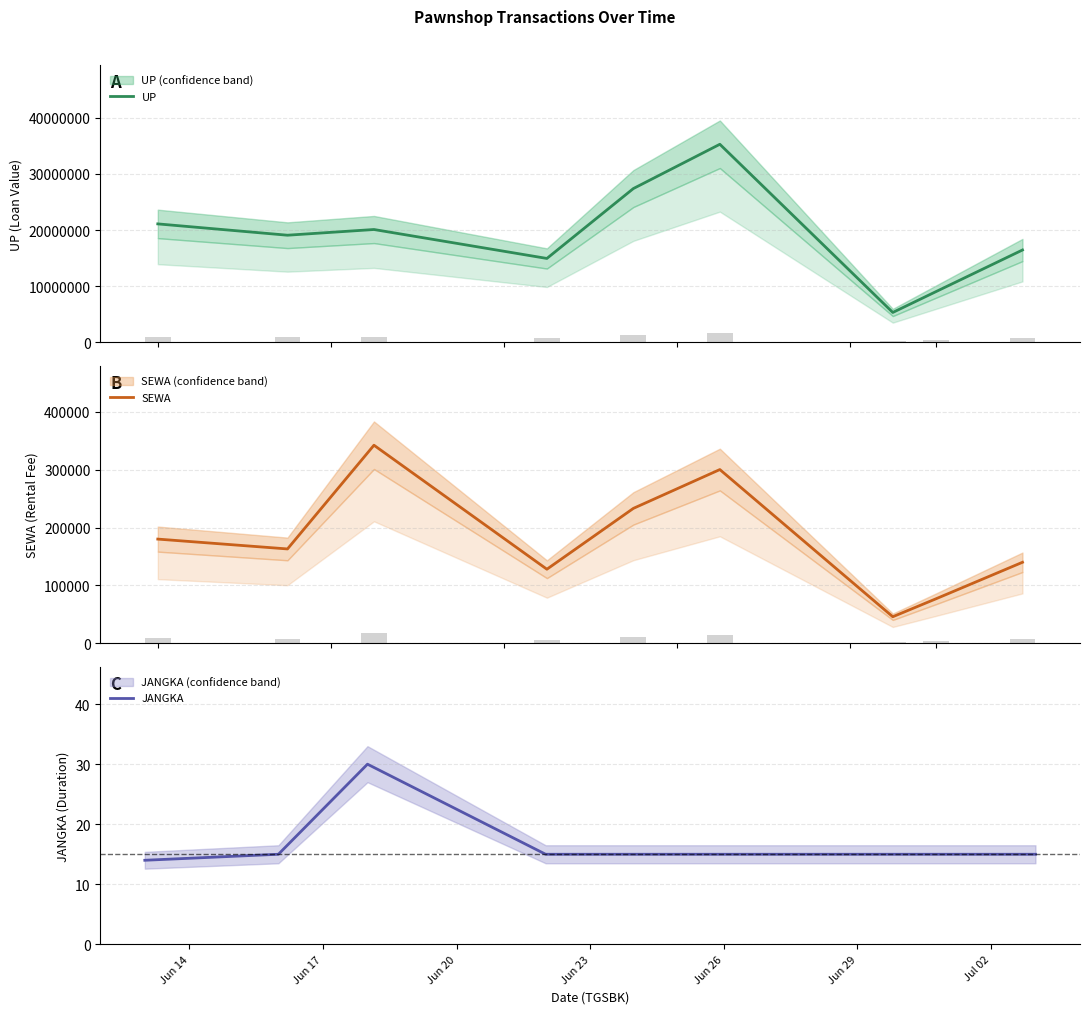

Is it true that SEWA equals 163000 at Jun 17?

True